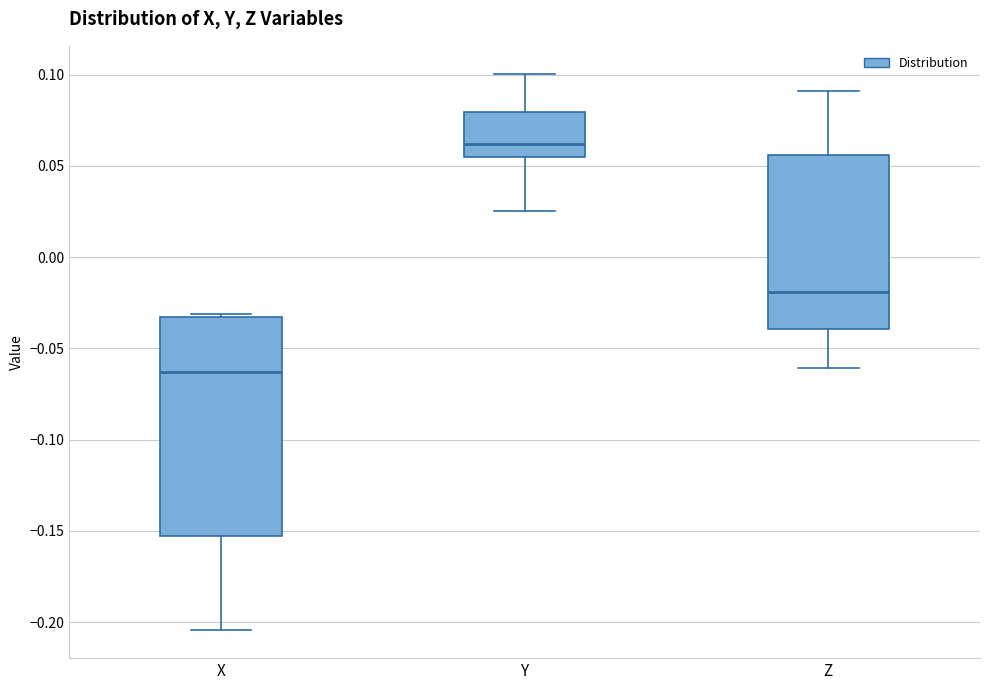

Comparing the boxes themselves (not the whiskers), which one is the tallest?

X